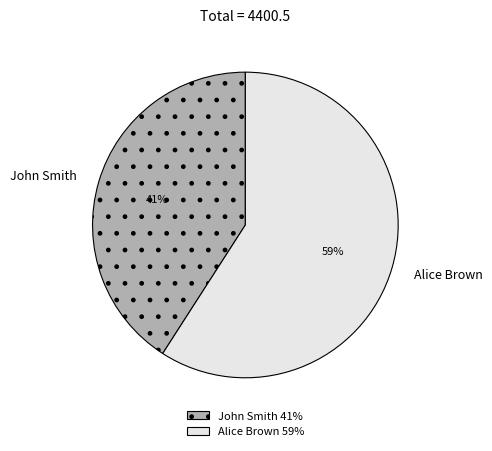

True or false: John Smith accounts for 28% of the total.

False